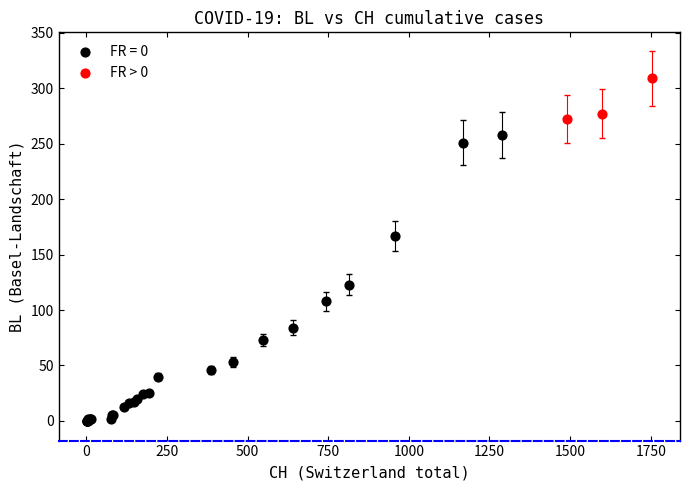

Which series reaches the minimum Y coordinate?

FR = 0